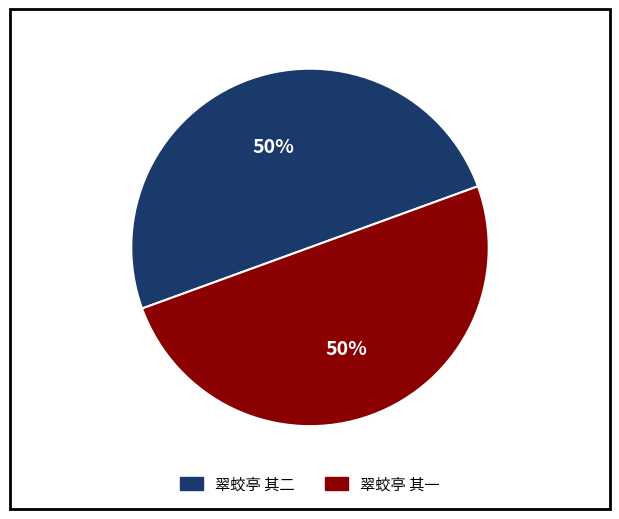

How many segments does this pie chart have?

2